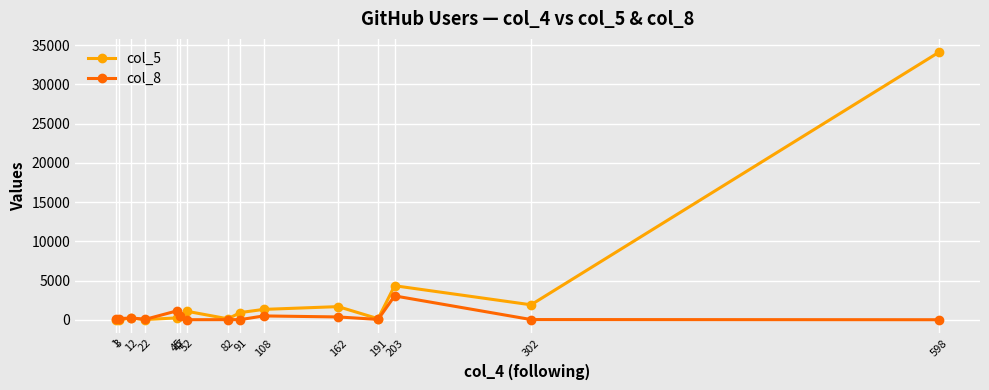

What is the sum of the col_8 values at 302 and 162?

384